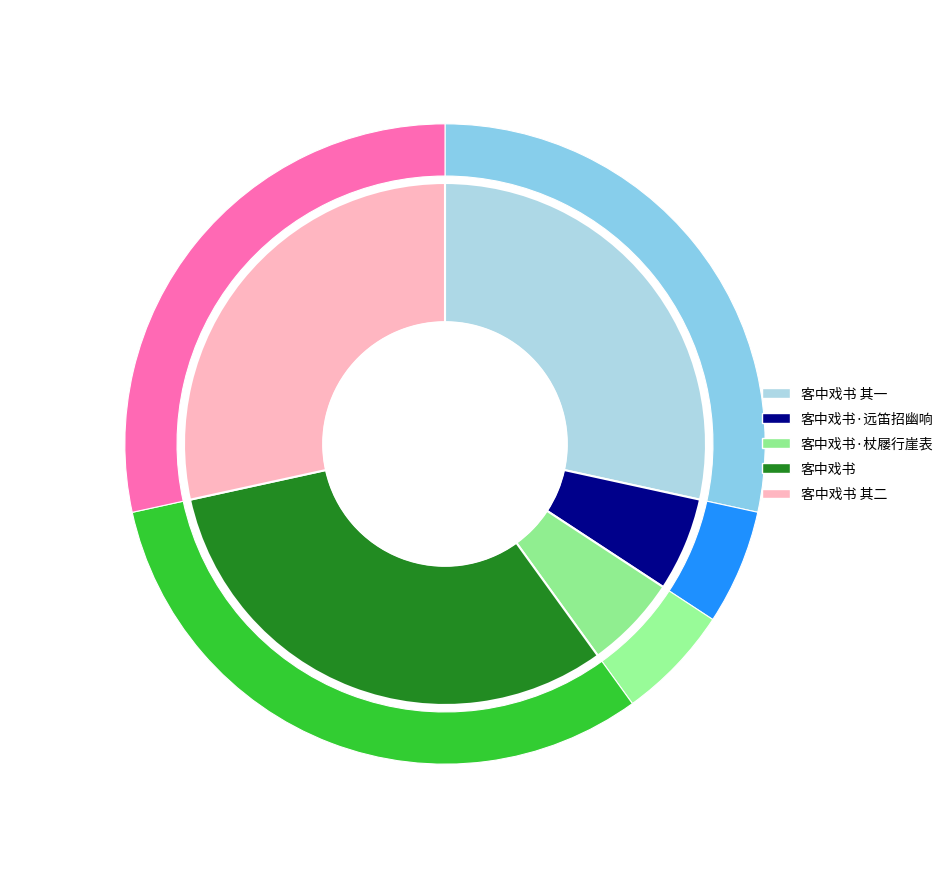

Rank the categories by value from highest to lowest.

客中戏书, 客中戏书 其二, 客中戏书 其一, 客中戏书·杖屦行崖表, 客中戏书·远笛招幽响